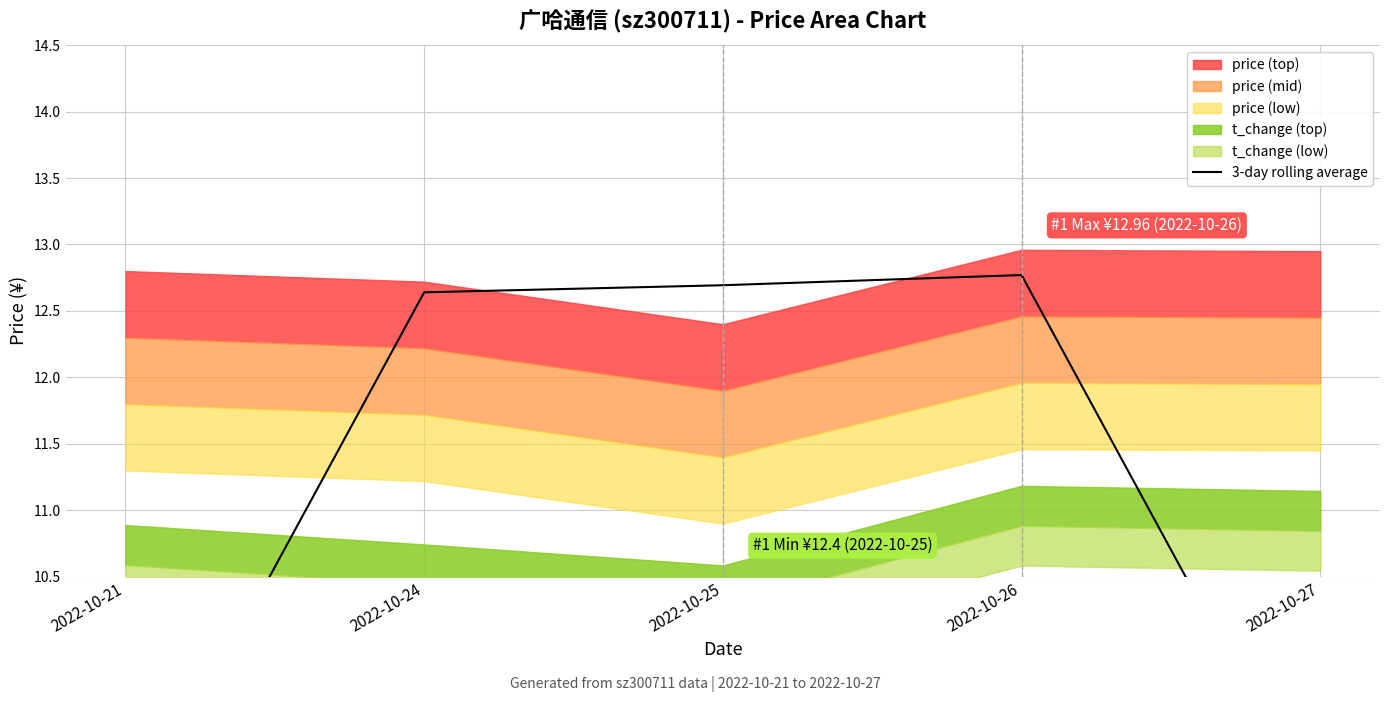

True or false: there are more than 0 points higher than both neighbors.

True